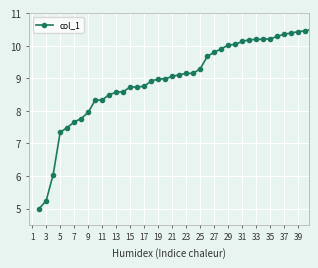

What is the smallest value displayed?

5.0